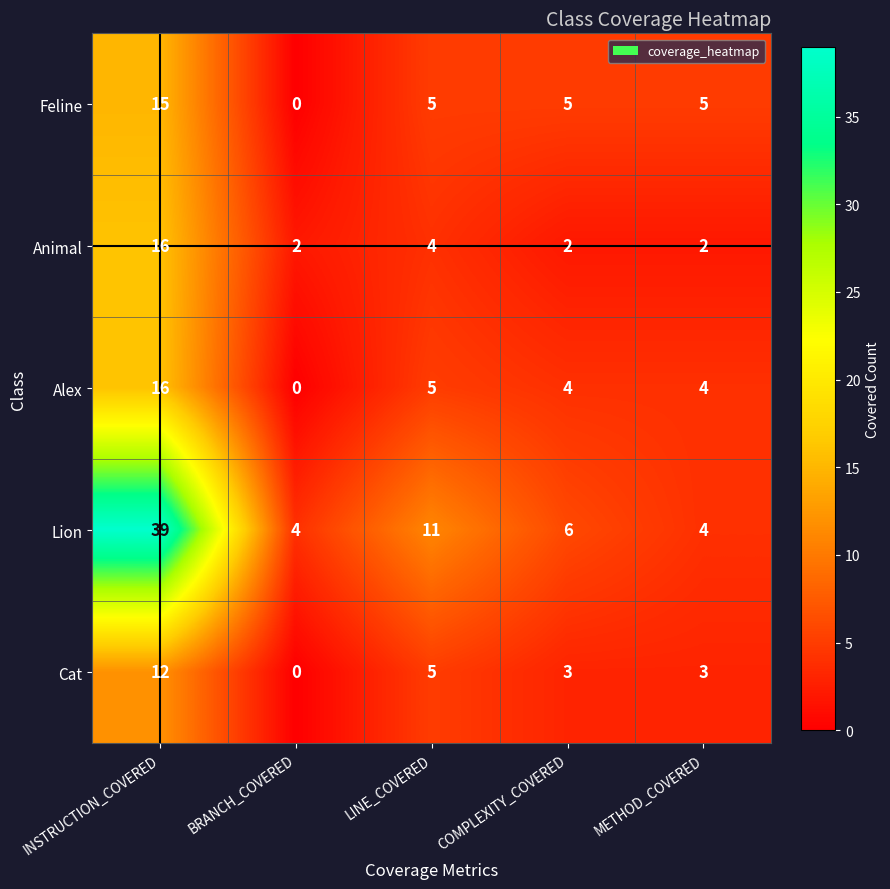

Reading right to left, list all the values displayed in this chart.

Feline: METHOD_COVERED=5	COMPLEXITY_COVERED=5	LINE_COVERED=5	BRANCH_COVERED=0	INSTRUCTION_COVERED=15
Animal: METHOD_COVERED=2	COMPLEXITY_COVERED=2	LINE_COVERED=4	BRANCH_COVERED=2	INSTRUCTION_COVERED=16
Alex: METHOD_COVERED=4	COMPLEXITY_COVERED=4	LINE_COVERED=5	BRANCH_COVERED=0	INSTRUCTION_COVERED=16
Lion: METHOD_COVERED=4	COMPLEXITY_COVERED=6	LINE_COVERED=11	BRANCH_COVERED=4	INSTRUCTION_COVERED=39
Cat: METHOD_COVERED=3	COMPLEXITY_COVERED=3	LINE_COVERED=5	BRANCH_COVERED=0	INSTRUCTION_COVERED=12